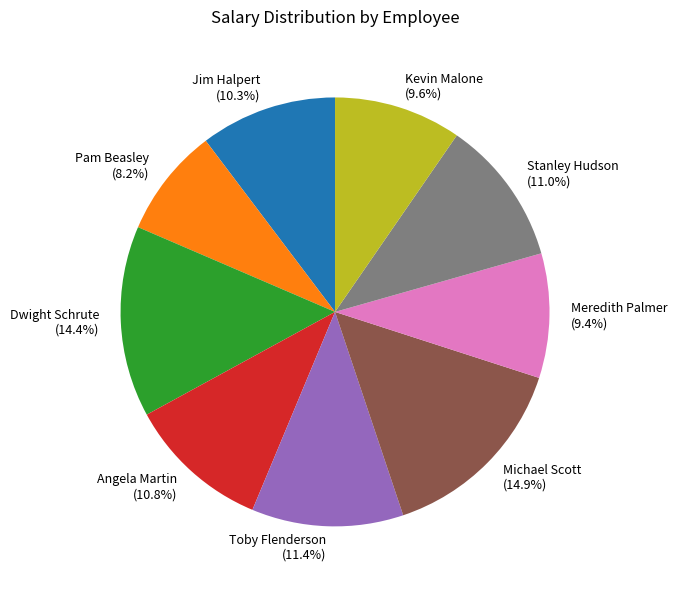

Is there any slice that represents more than half of the pie?

No